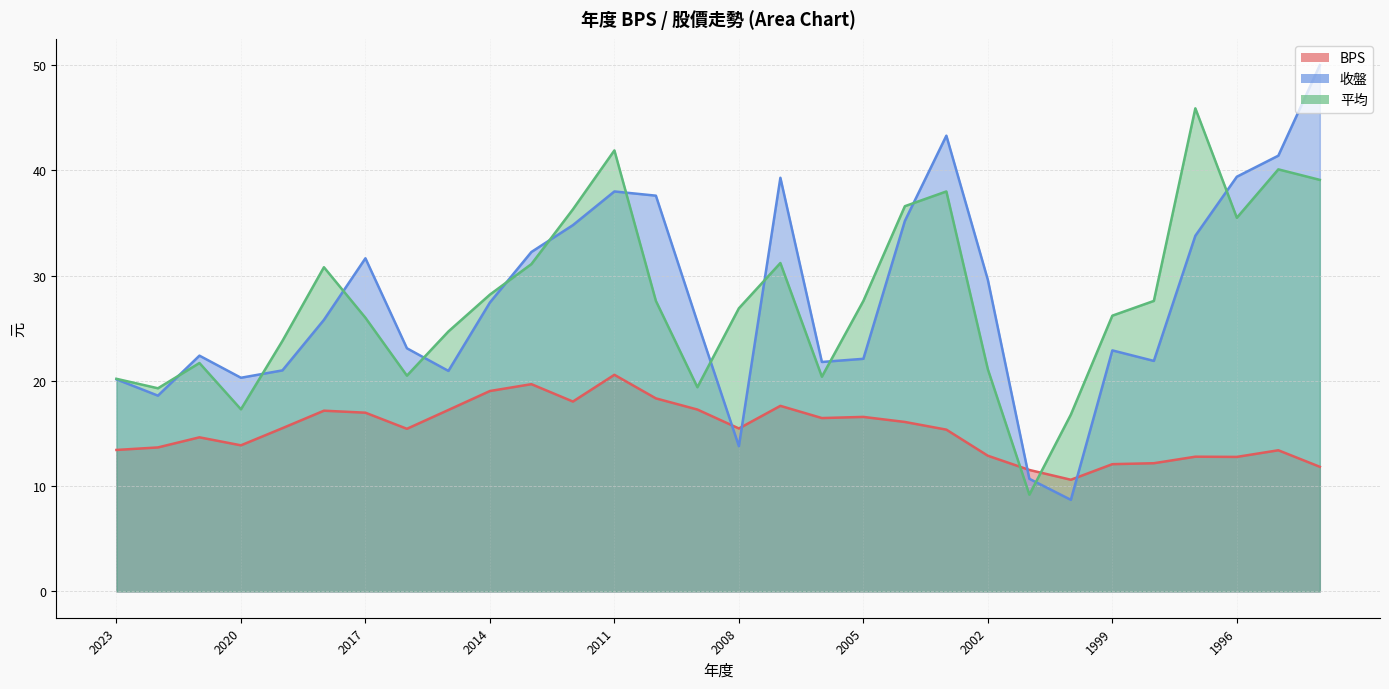

Which series has the largest range (max minus min)?

收盤